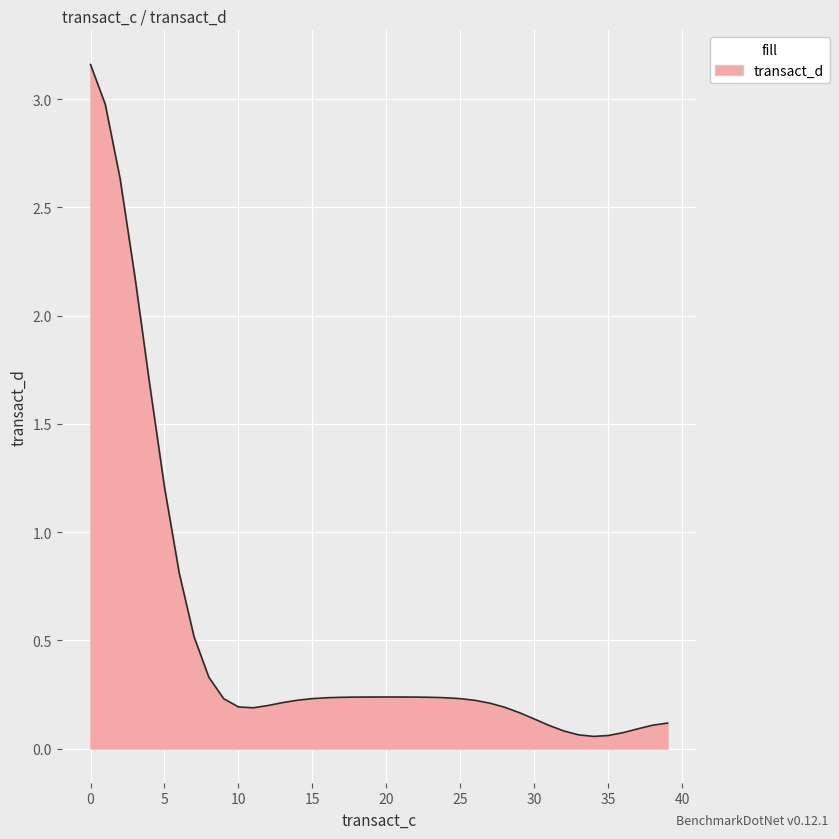

What is the difference between the maximum and minimum values?

3.1